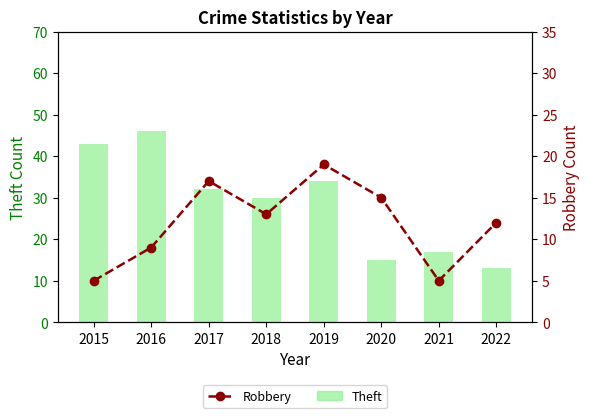

The value of Theft at 2018 is 30. True or false?

True